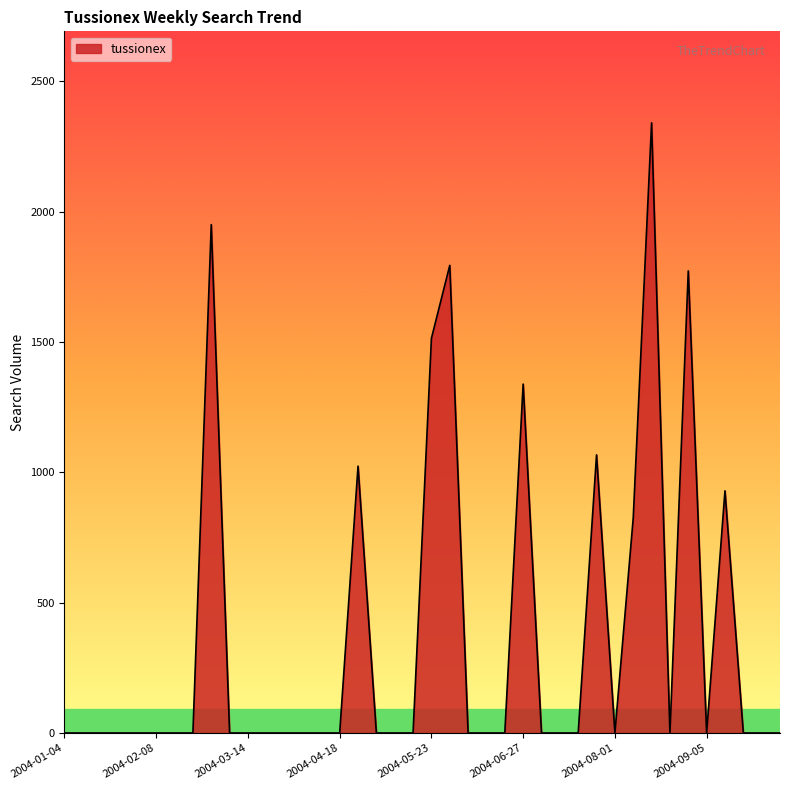

Reading left to right, what are all the values shown in this chart?

0.0	0.0	0.0	0.0	0.0	0.0	0.0	0.0	1950.4	0.0	0.0	0.0	0.0	0.0	0.0	0.0	1023.8	0.0	0.0	0.0	1514.1	1794.1	0.0	0.0	0.0	1338.7	0.0	0.0	0.0	1067.1	0.0	825.3	2340.9	0.0	1772.9	0.0	929.1	0.0	0.0	0.0